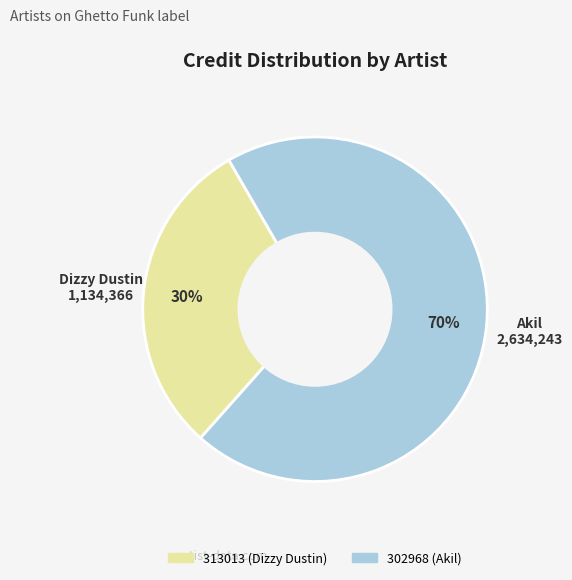

Combined, do 313013 (Dizzy Dustin) and 302968 (Akil) account for over 50%?

Yes